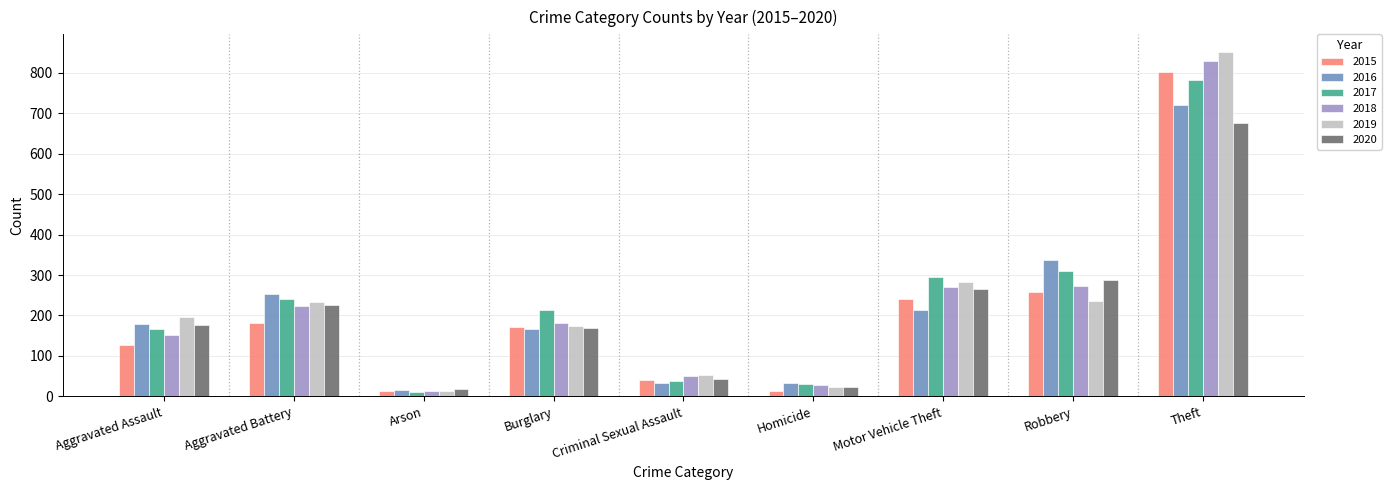

What is the maximum value for 2019?

852